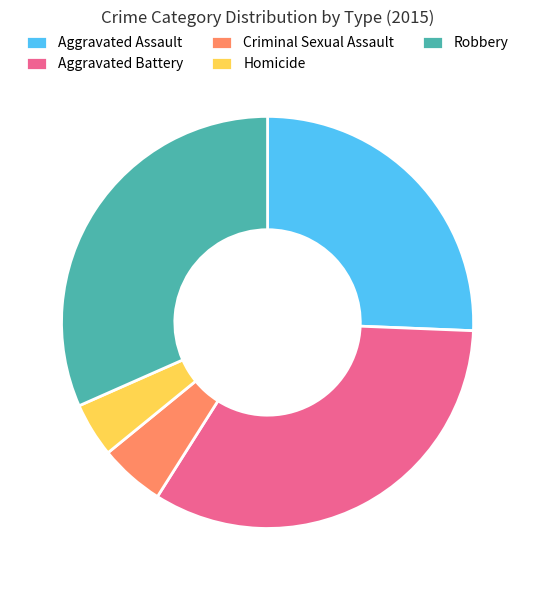

Does Criminal Sexual Assault represent more than half of the total?

No